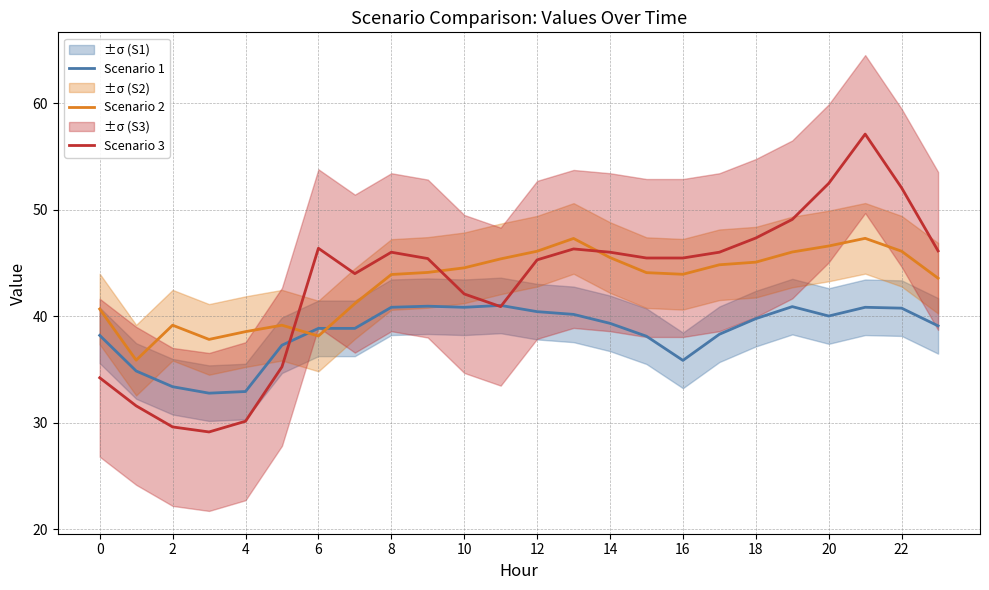

What is the label of the 20th point from the left?

19